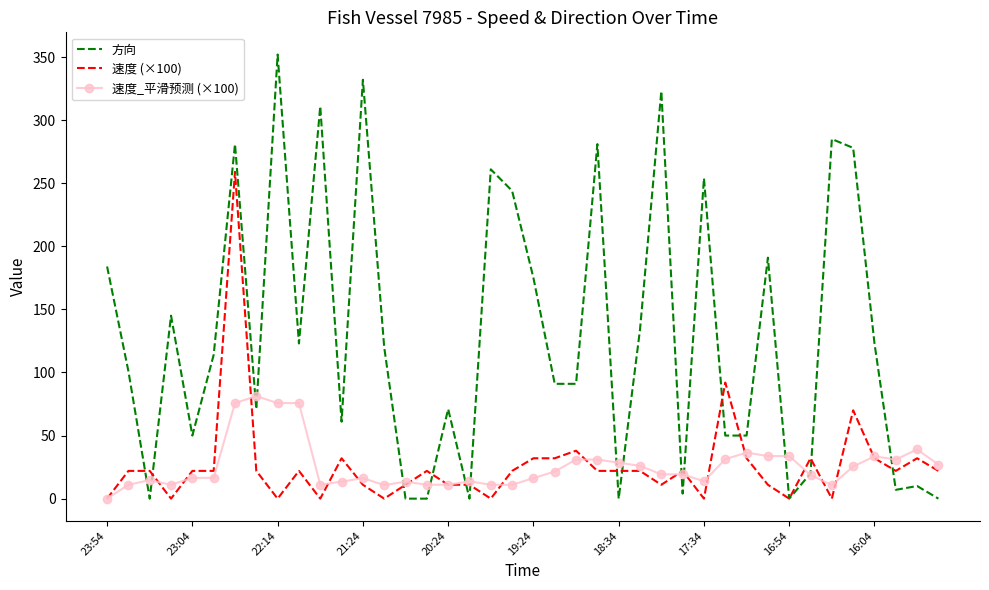

What is the greatest value displayed?

352.0